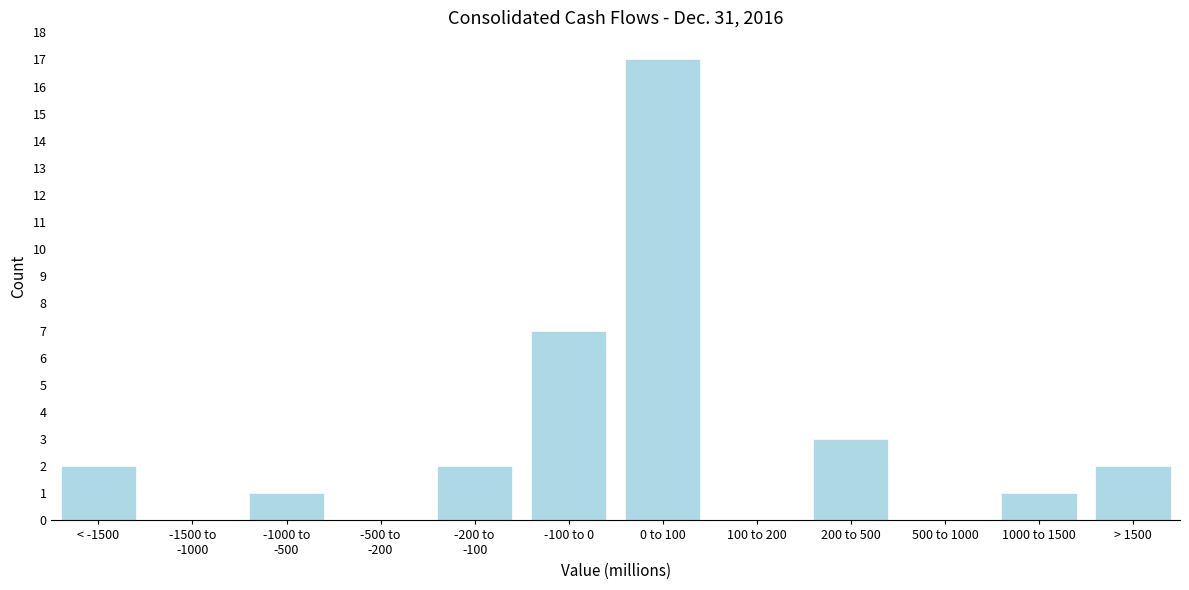

The chart shows a value of 0 at 100 to 200. True or false?

True